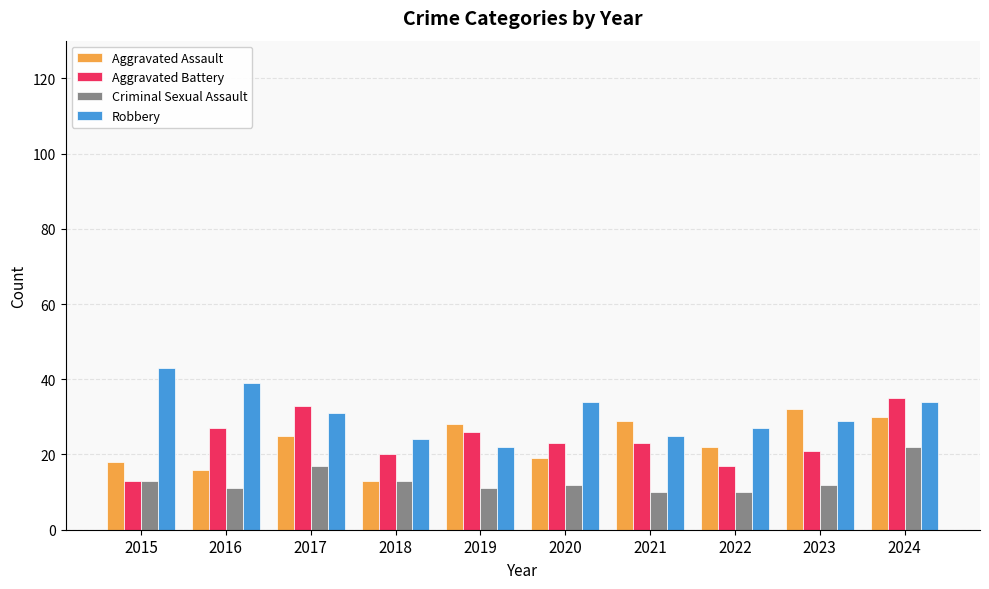

Is the value of Criminal Sexual Assault at 2023 greater than the value of Aggravated Battery at 2020?

No